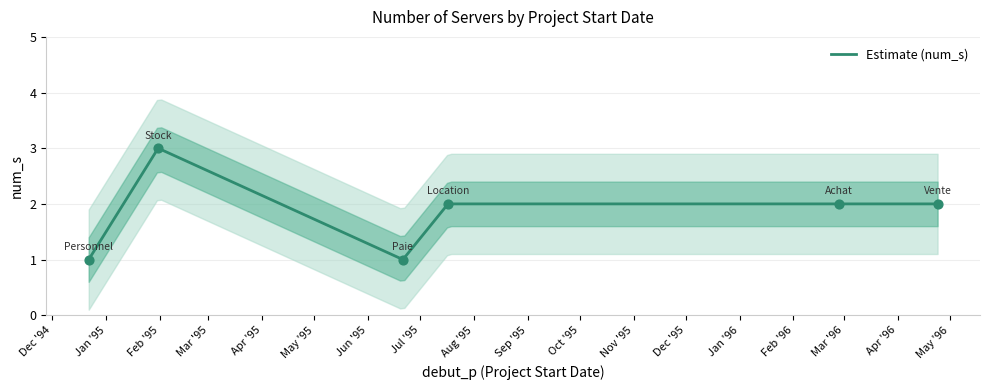

Between 1996-02-27 and 1996-04-24, which is larger?

1996-02-27